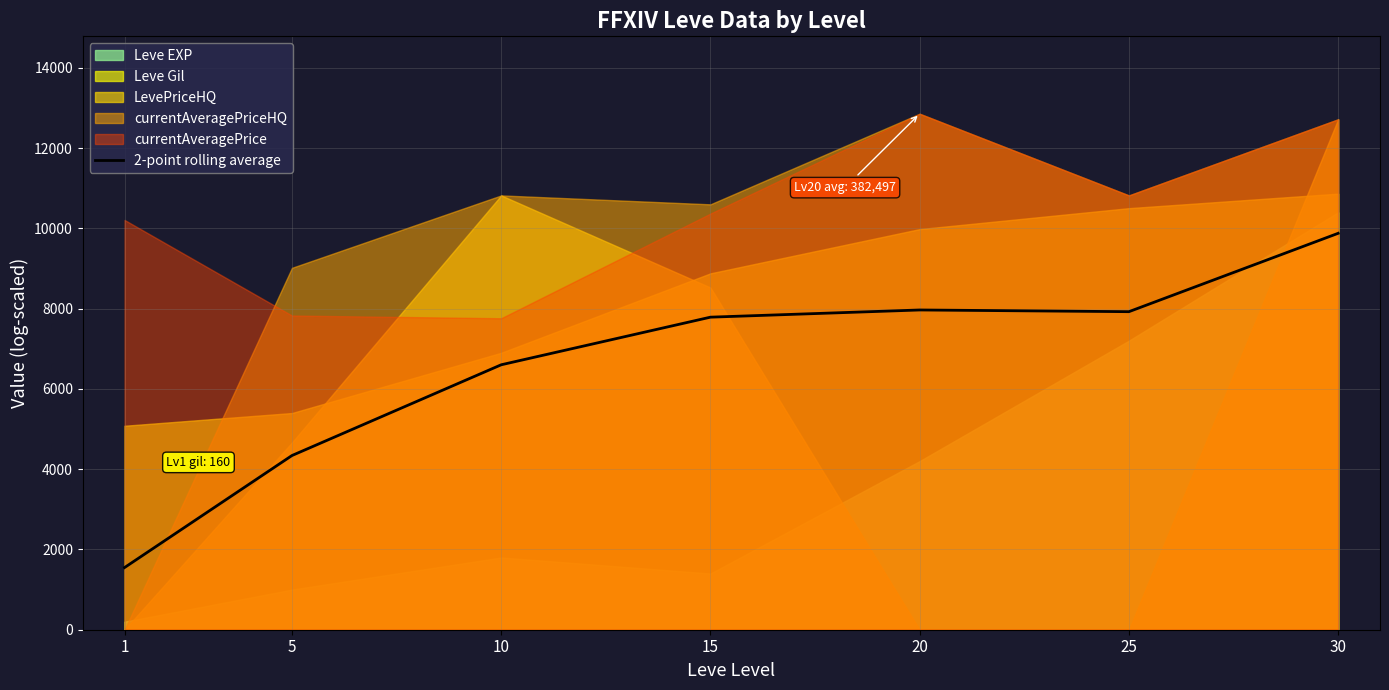

List the labels in order of value, smallest first.

1, 5, 10, 15, 25, 20, 30